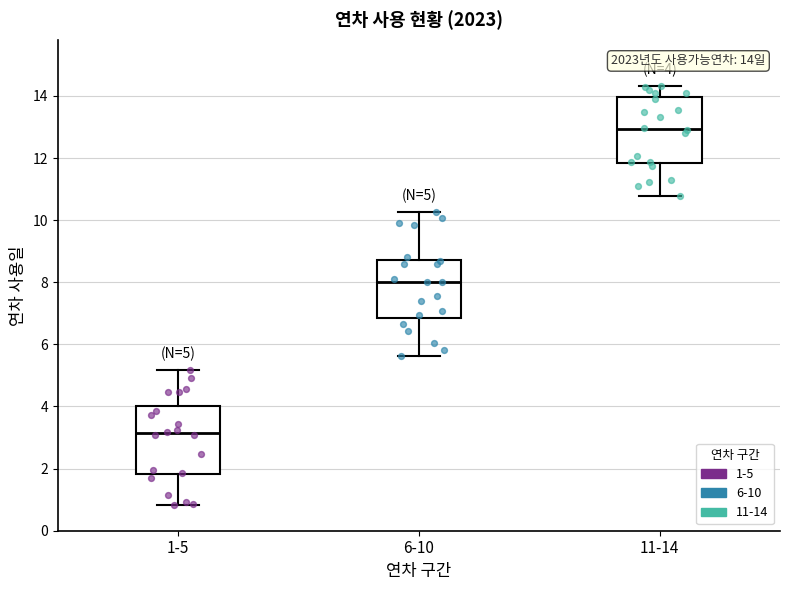

Which box's median line is the highest?

11-14